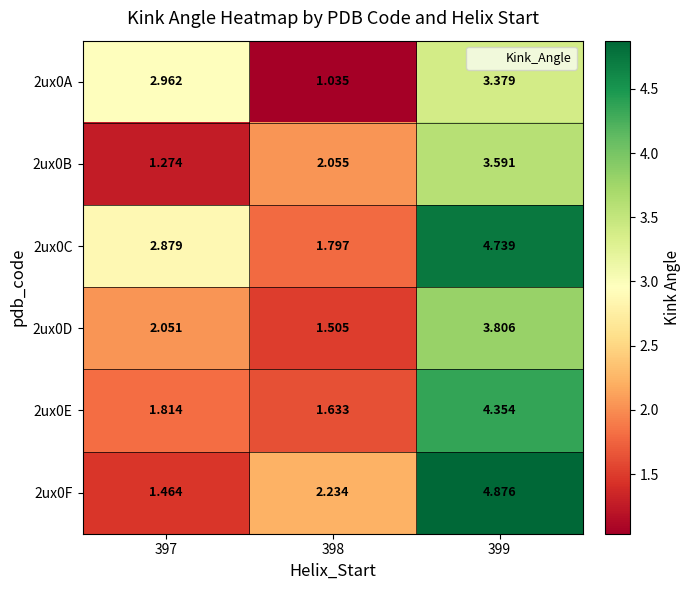

Is the value of 2ux0E at 399 greater than the value of 2ux0F at 397?

Yes